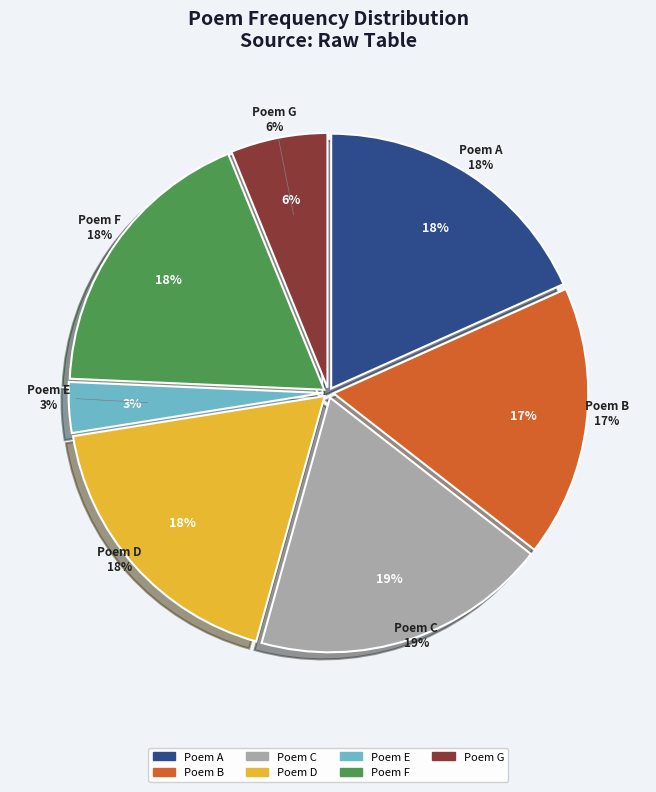

Combined, do 世弼和酬因继韵以赠之 其二 and 仲本寄示诗轴中有腊前观雪见怀之章具感真情也继韵以谢 account for over 50%?

No